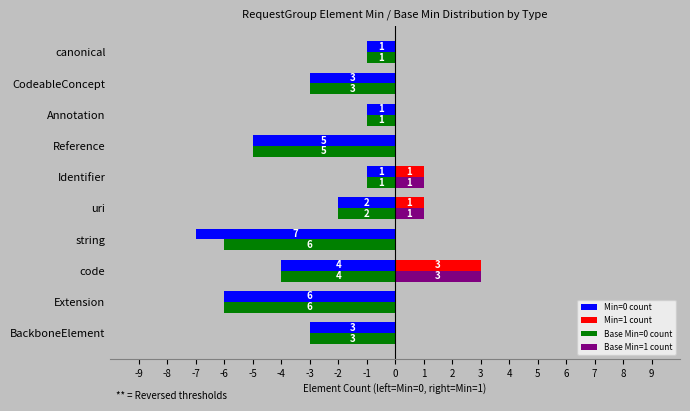

How many series are shown in this chart?

4